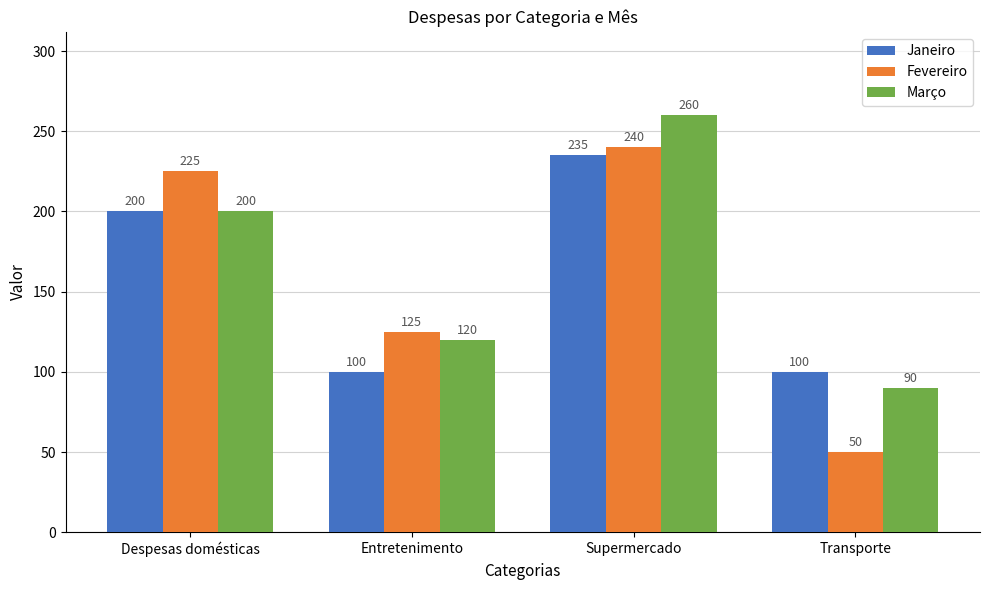

Reading left to right, extract all data points from this chart.

Janeiro: Despesas domésticas=200	Entretenimento=100	Supermercado=235	Transporte=100
Fevereiro: Despesas domésticas=225	Entretenimento=125	Supermercado=240	Transporte=50
Março: Despesas domésticas=200	Entretenimento=120	Supermercado=260	Transporte=90